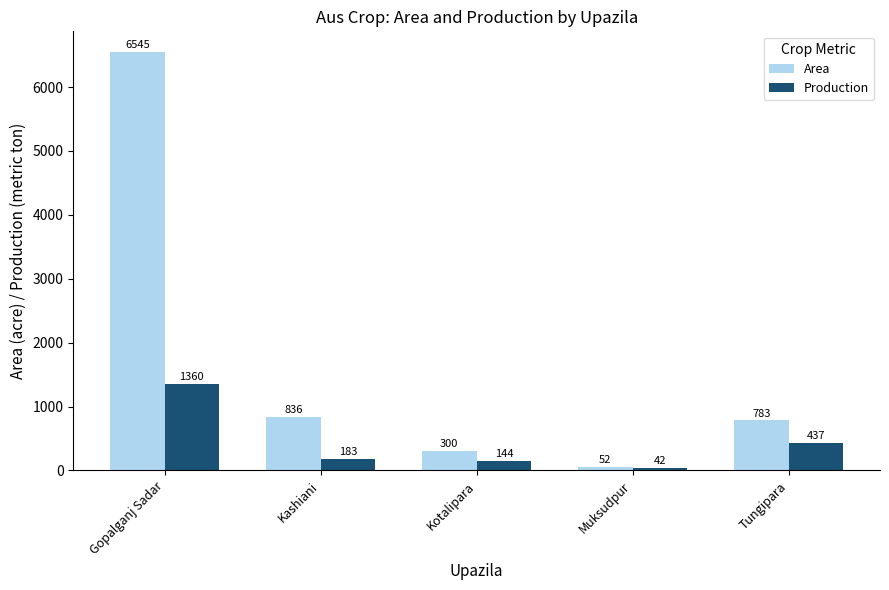

Which category has the highest value in the Production series?

Gopalganj Sadar